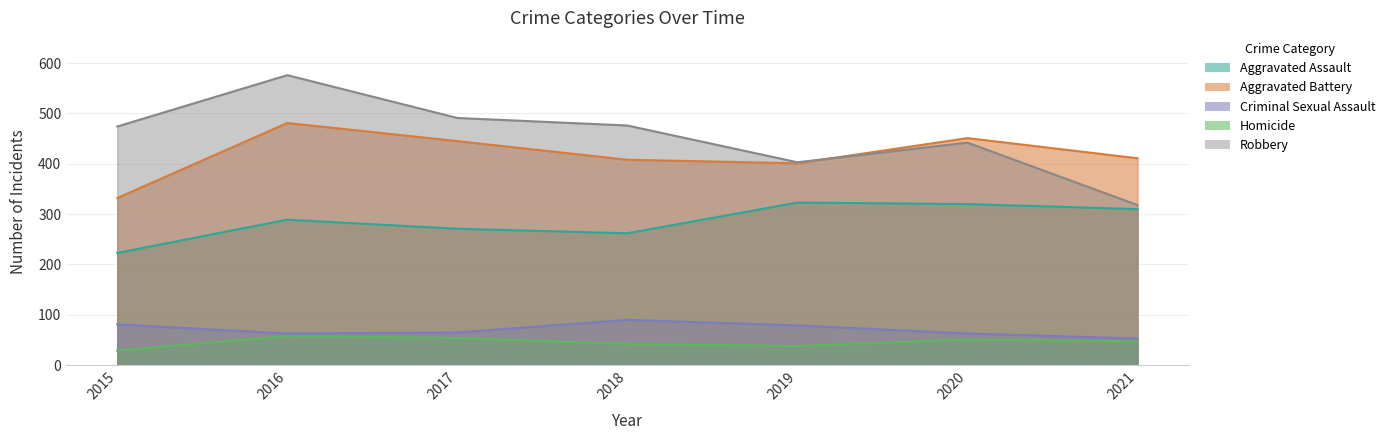

How many series are shown in this chart?

5